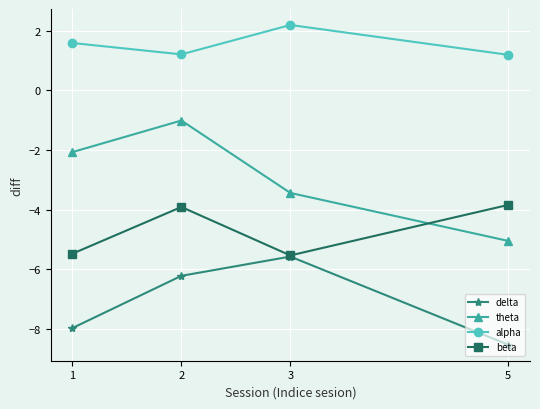

Reading right to left, list all the values displayed in this chart.

delta: -8.5	-5.6	-6.2	-8.0
theta: -5.1	-3.4	-1.0	-2.1
alpha: 1.2	2.2	1.2	1.6
beta: -3.8	-5.5	-3.9	-5.5